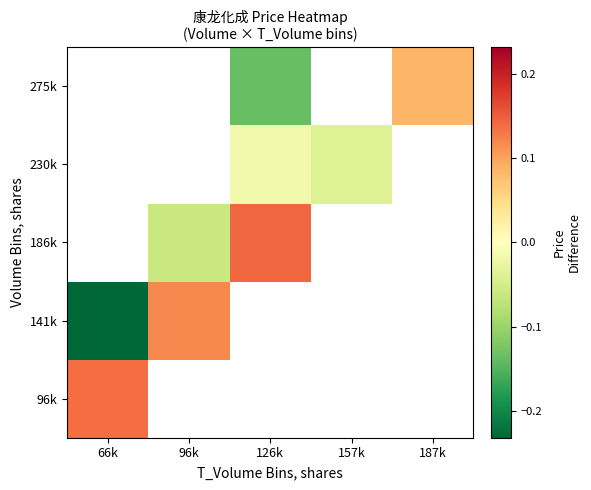

How many values in 141k are below zero?

1